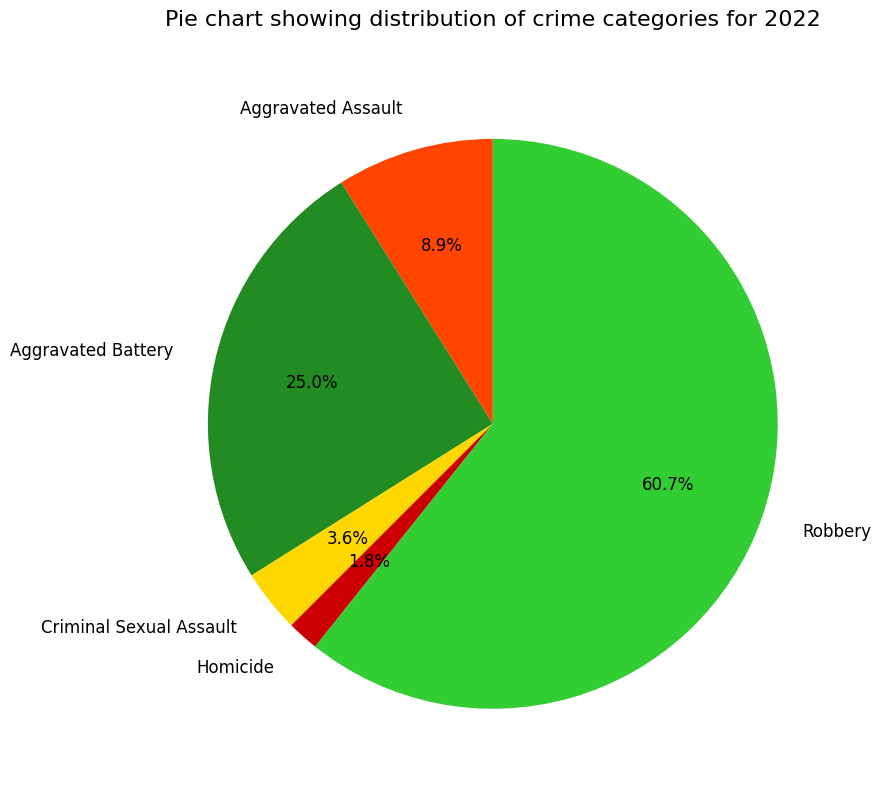

Which category has the biggest portion of the pie?

Robbery